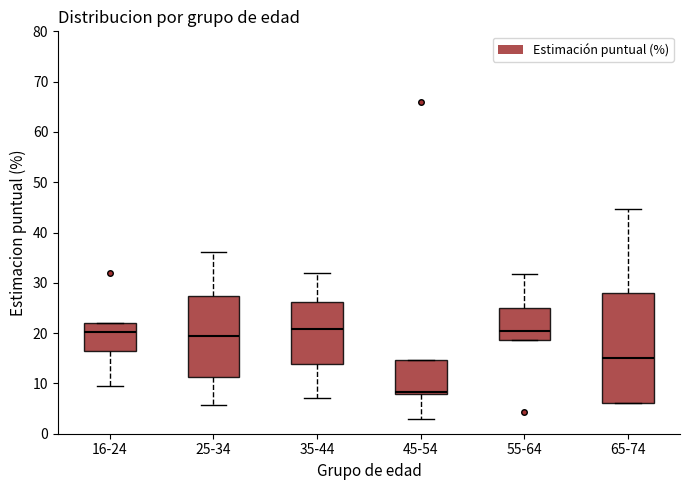

Which box has the lowest median line?

45-54